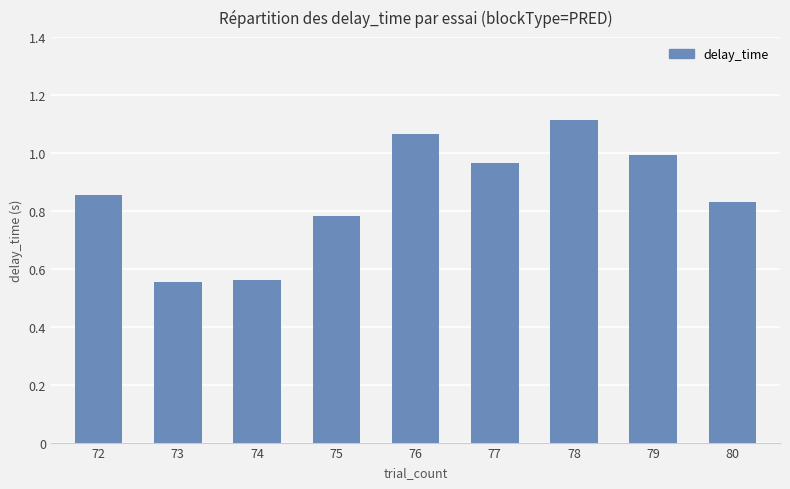

What is the sum of the values at 77 and 73?

1.5